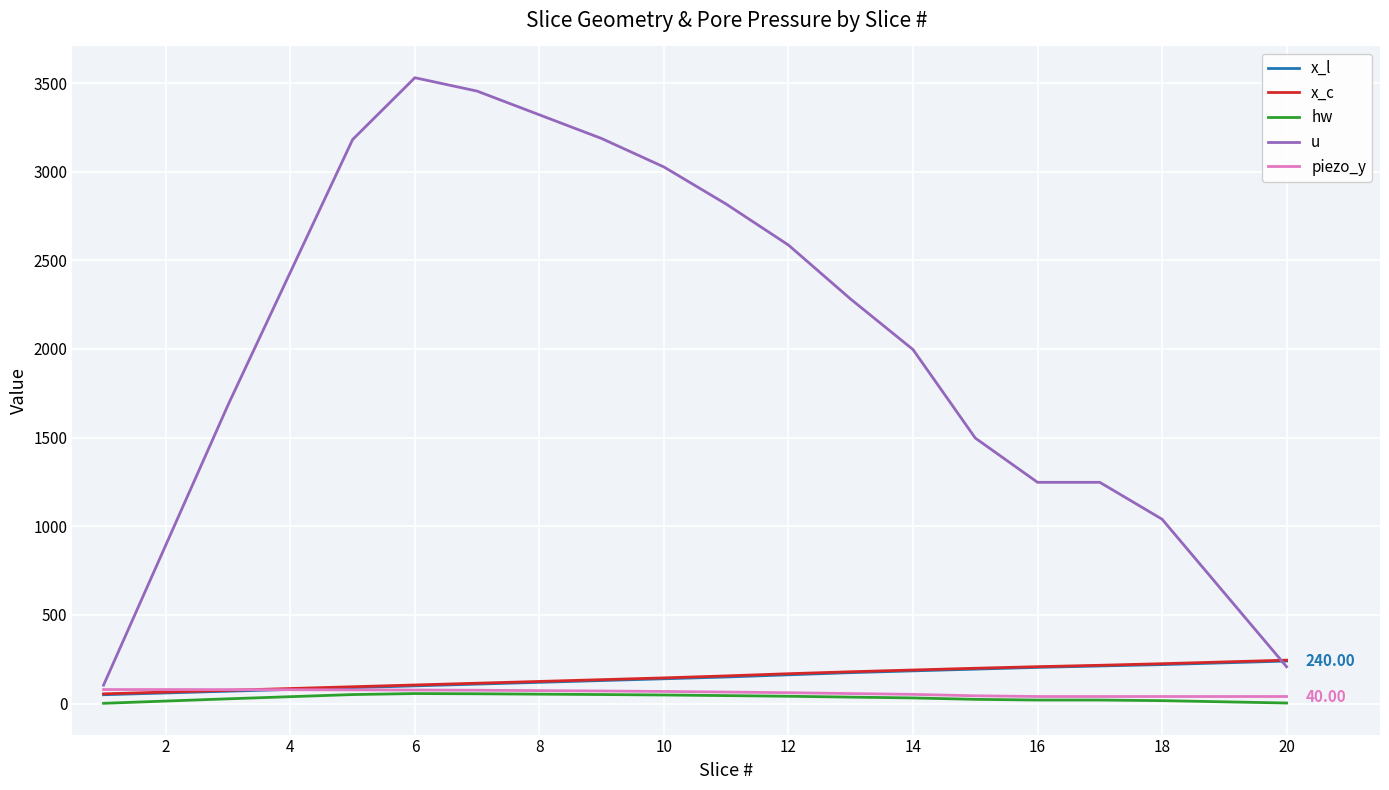

Which series has the widest spread of values?

u